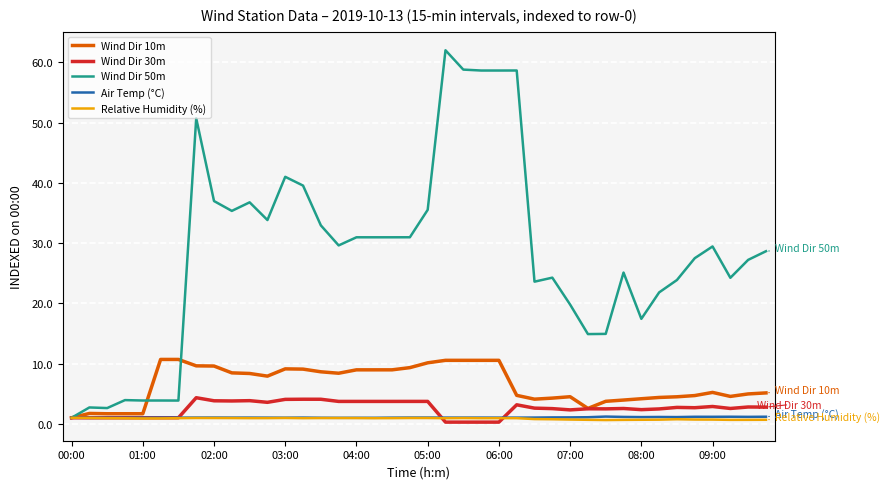

What is the difference between the maximum and minimum values in the Wind Dir 30m series?

4.1